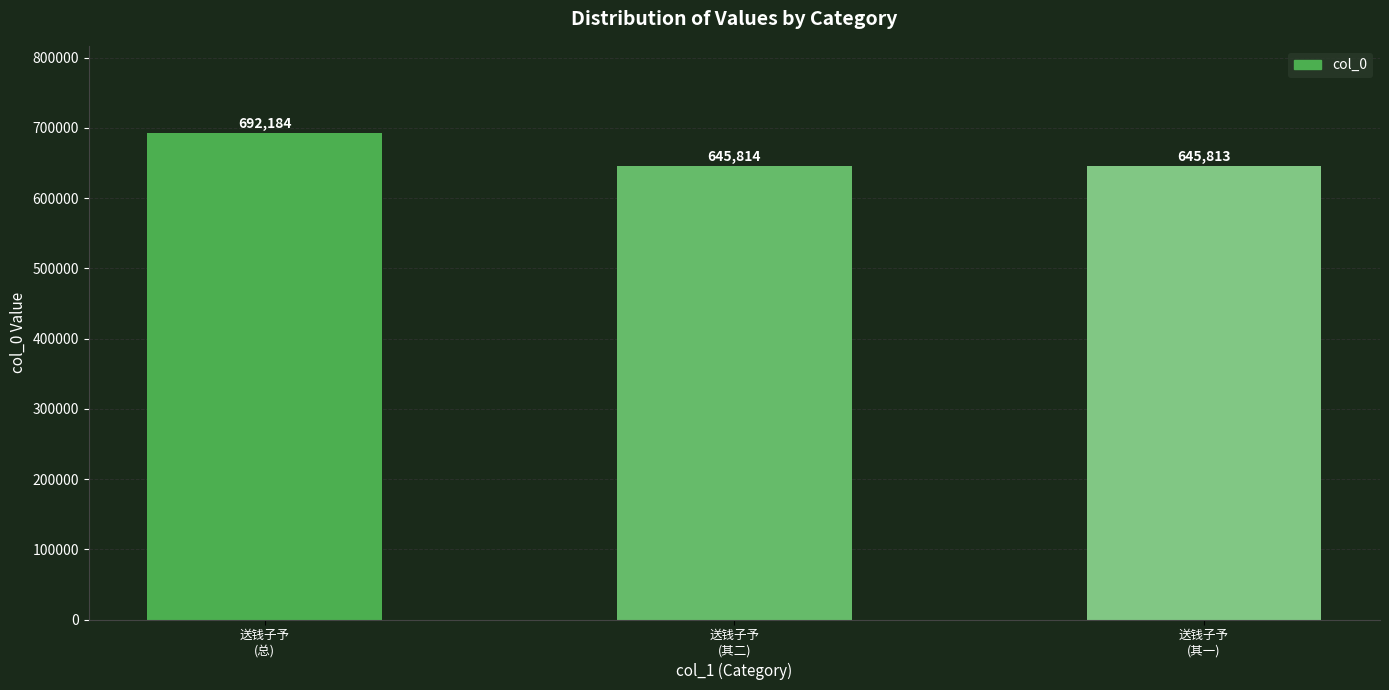

True or false: the data shows 238217 at 送钱子予
(其二).

False